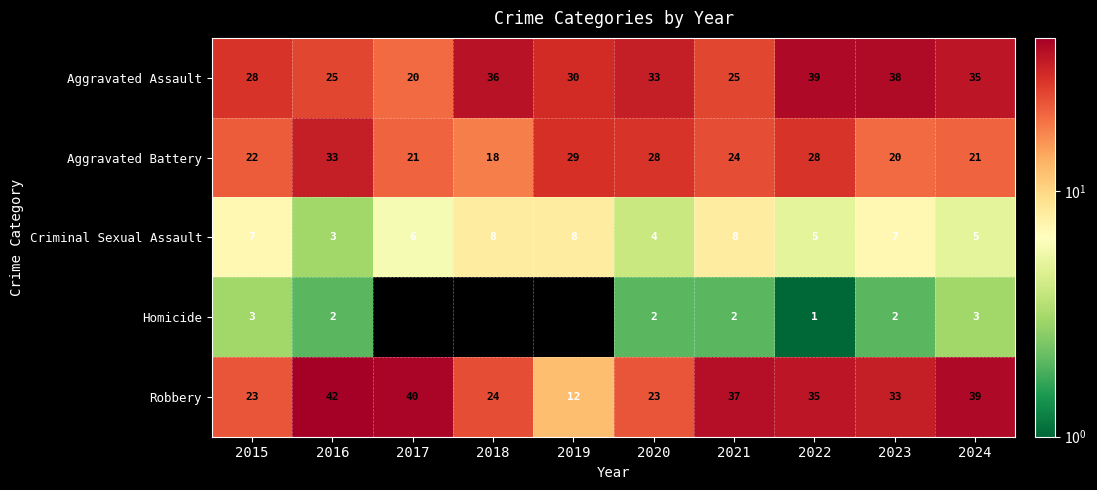

Which has a higher value, 2021 or 2022?

2022